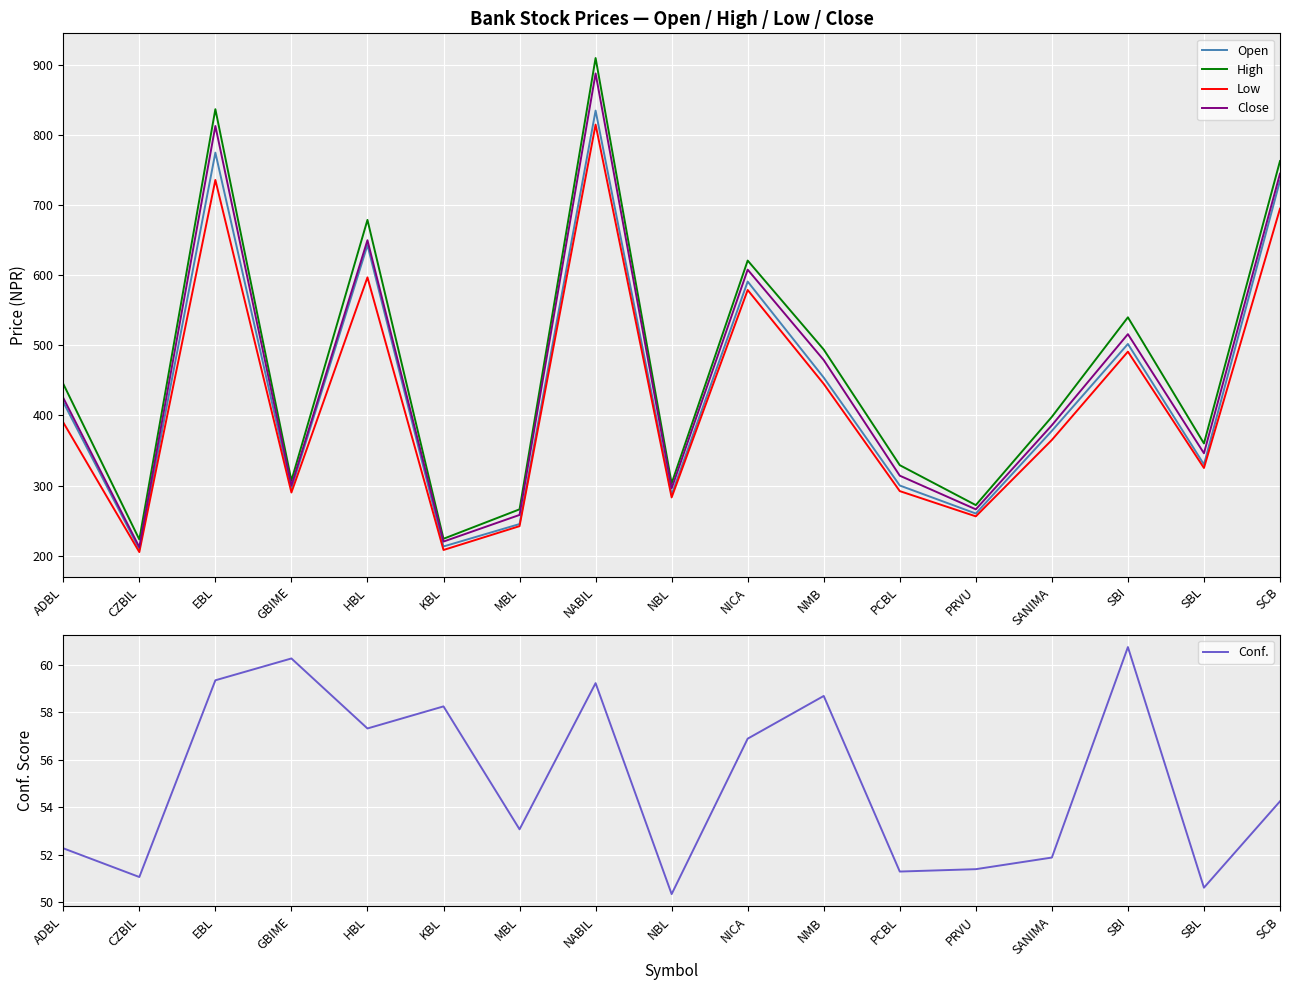

What is the sum of all Close values?

7722